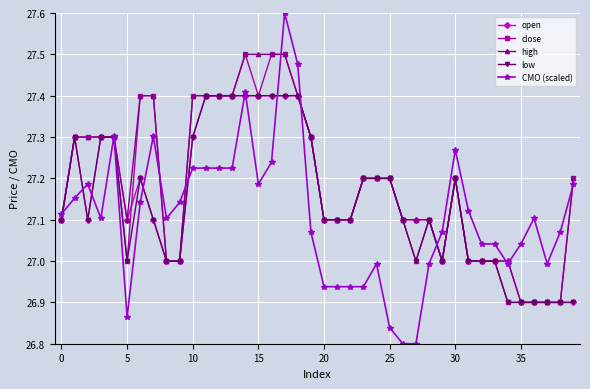

Is this an area chart (filled region under the line)?

No